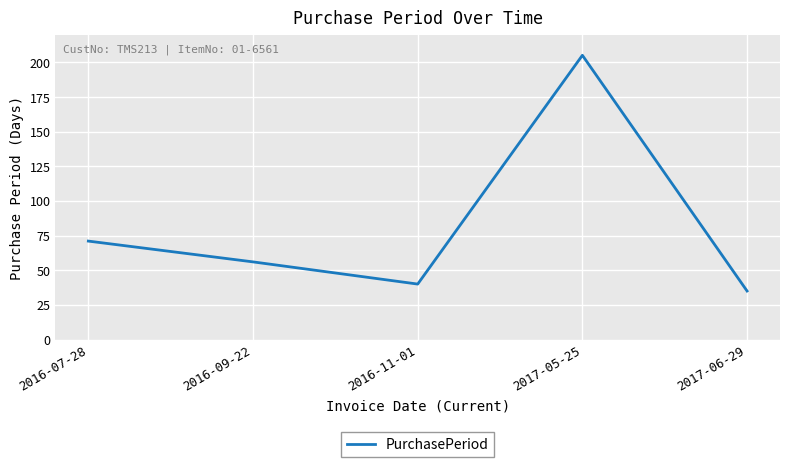

Where is the first local minimum?

2016-11-01